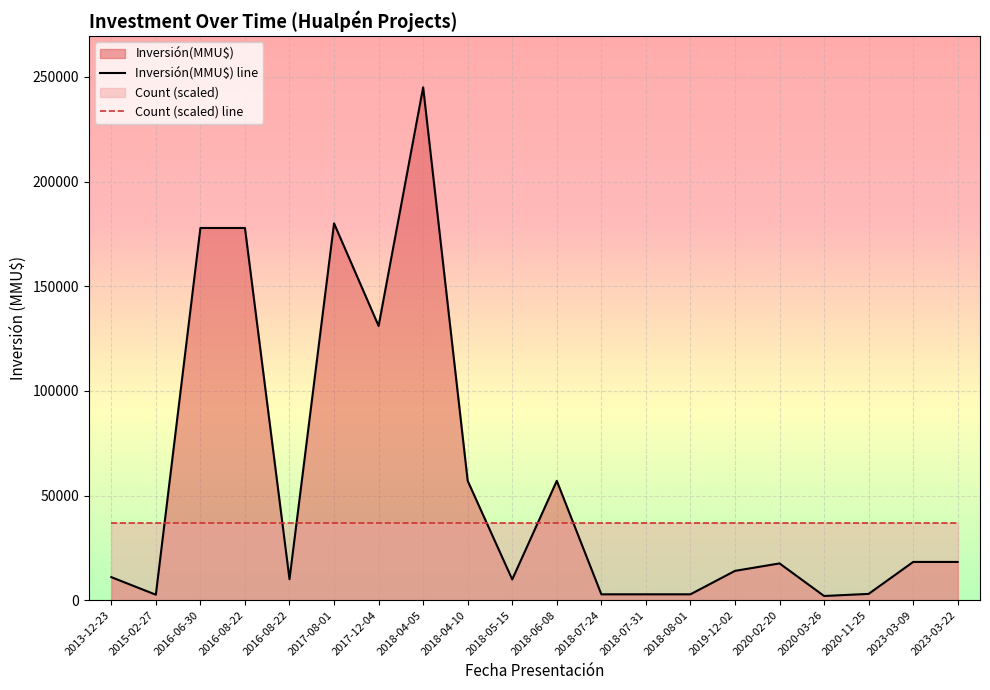

Rank the series at 2018-06-08 from highest to lowest value.

Inversión(MMU$) line, Count (scaled) line